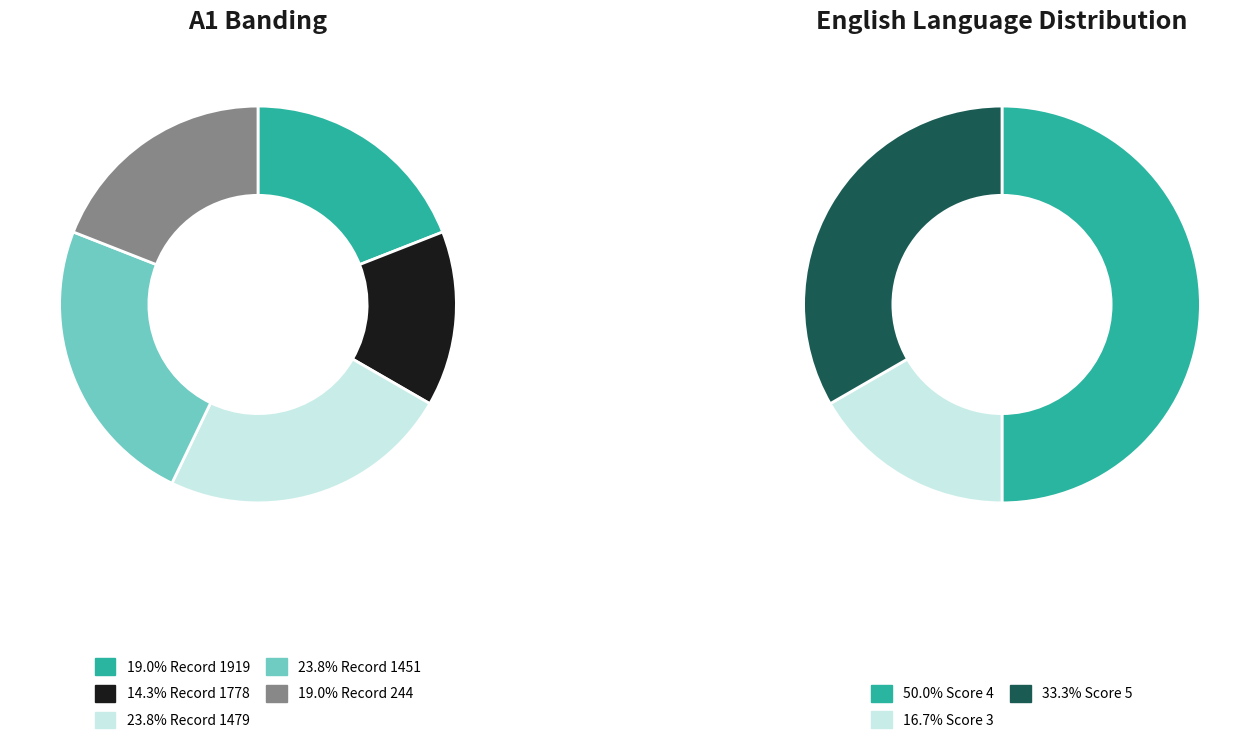

Which category has the biggest portion of the pie?

1479